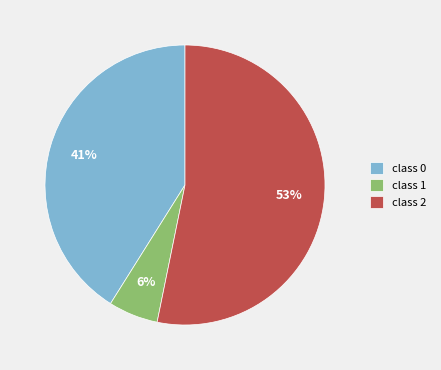

What is the majority slice?

class 2